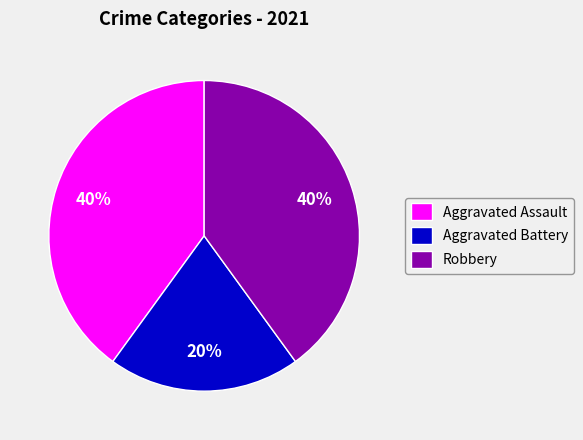

To the nearest percent, what is the average slice percentage?

33%